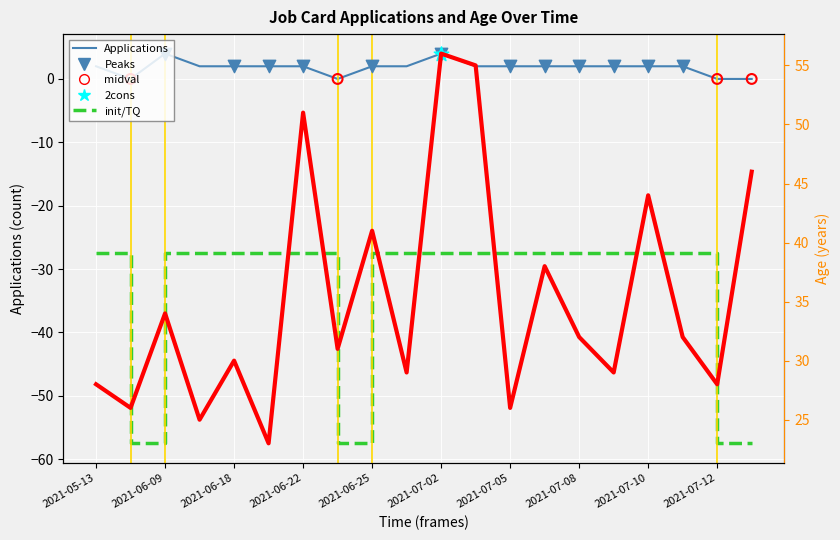

What is the total value across all series at 2021-06-09?

38